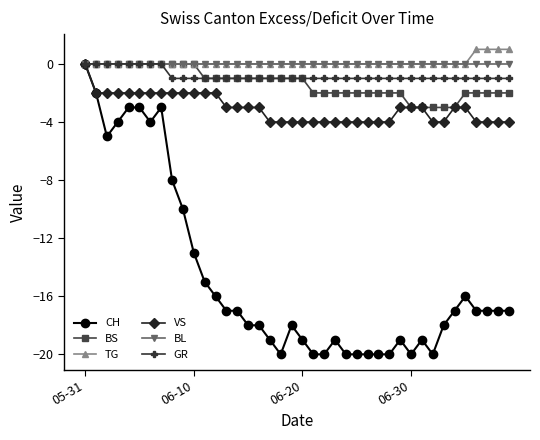

What is the minimum value shown in the chart?

-20